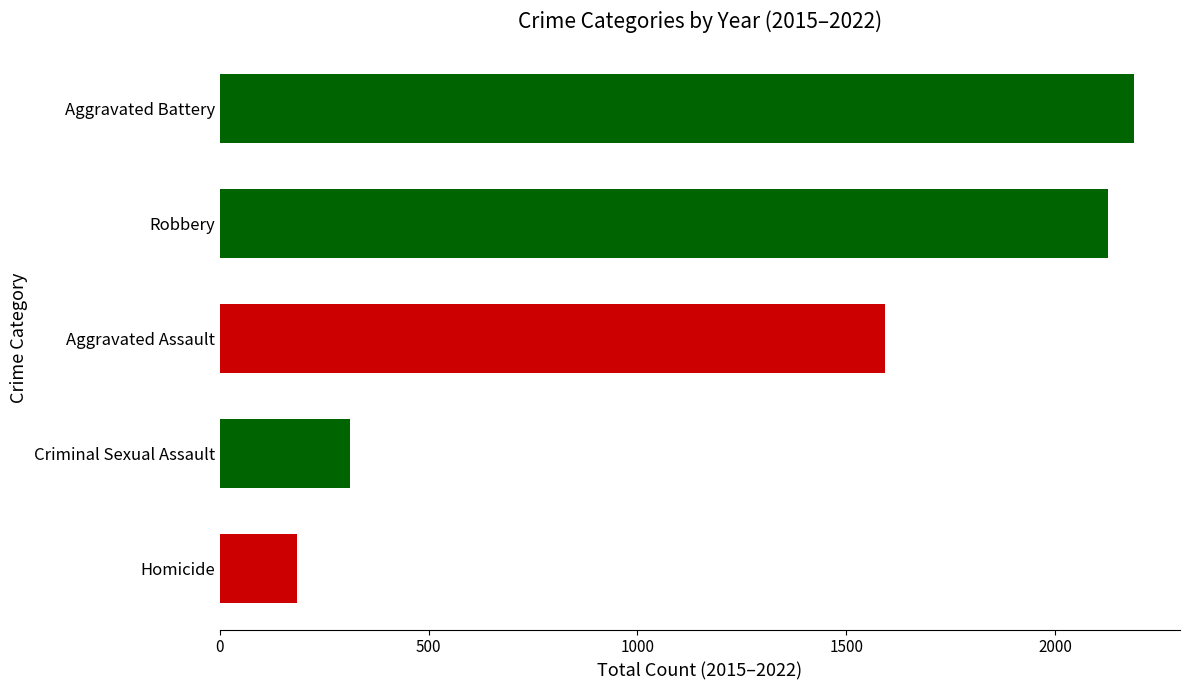

Reading bottom to top, transcribe all the data shown in this chart.

185	313	1592	2127	2189